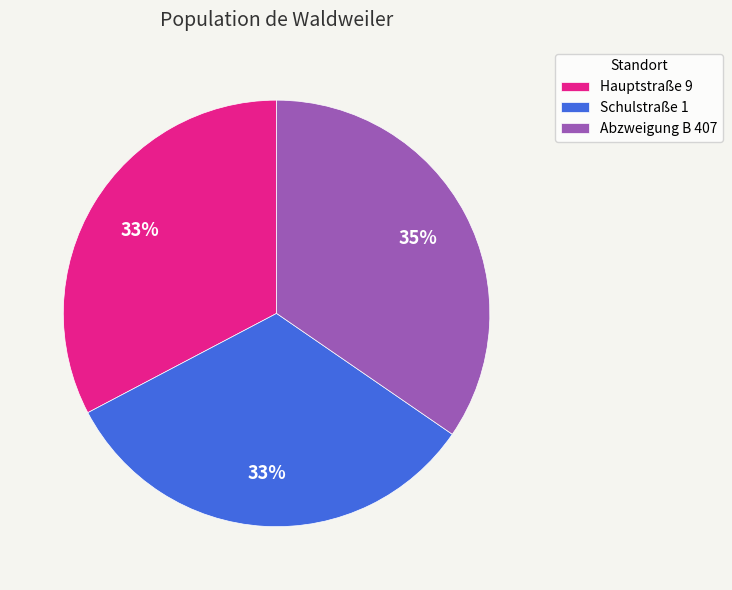

To the nearest percent, what is the combined percentage of Schulstraße 1 and Hauptstraße 9?

65%